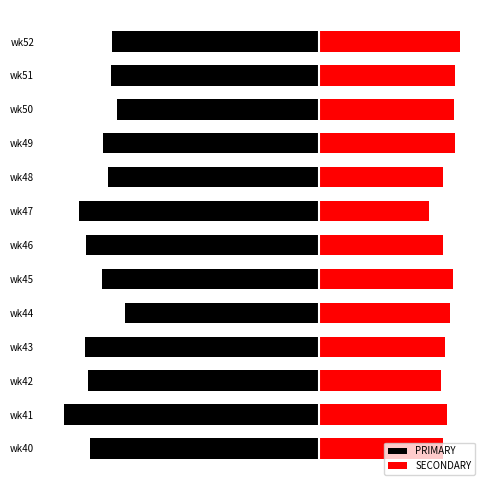

List the series in order of their overall mean, highest first.

SECONDARY, PRIMARY